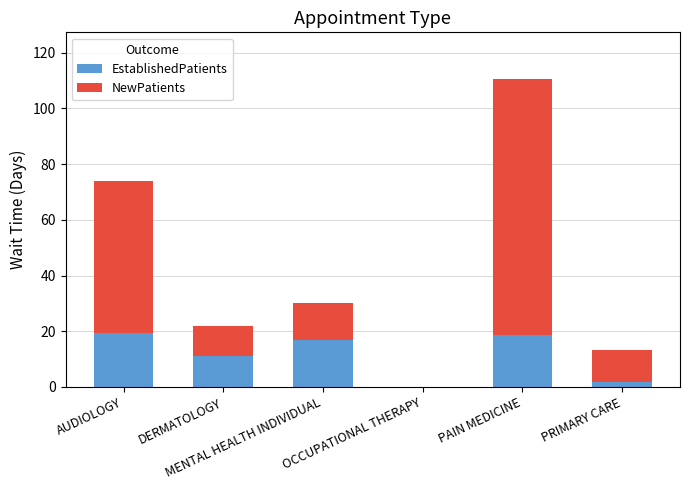

What is the sum of all EstablishedPatients values?

67.9